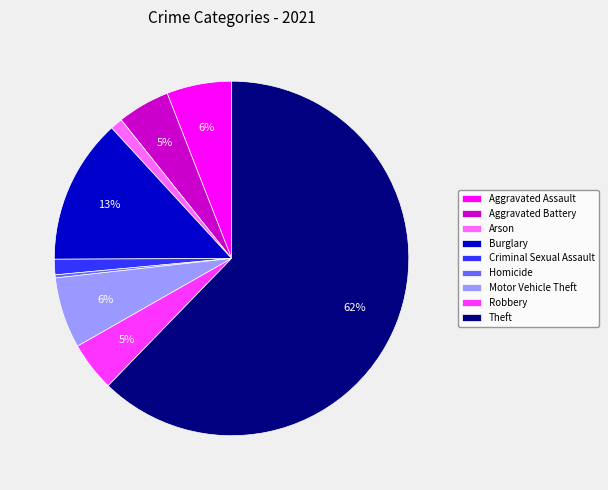

Is the sum of Aggravated Battery and Criminal Sexual Assault greater than half?

No